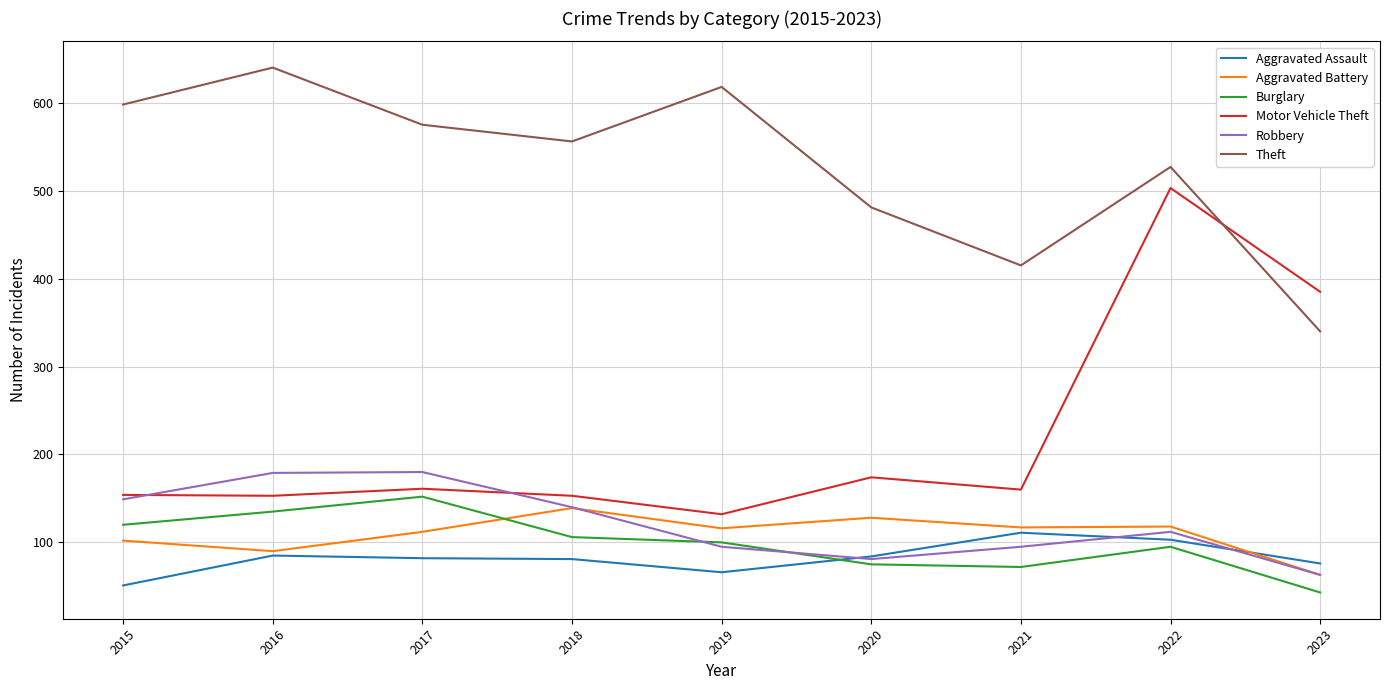

True or false: Motor Vehicle Theft and Burglary intersect in this chart.

False